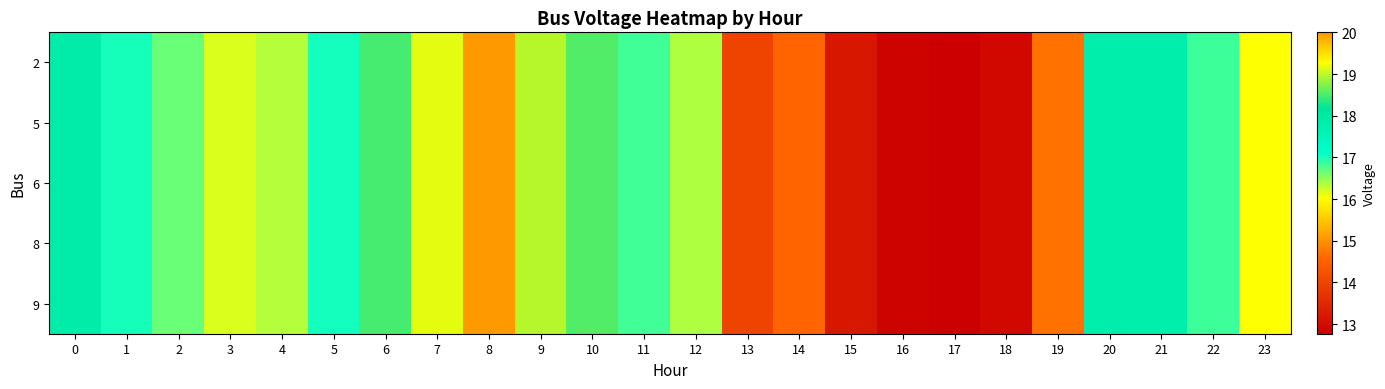

Which series has the largest total across all categories?

2